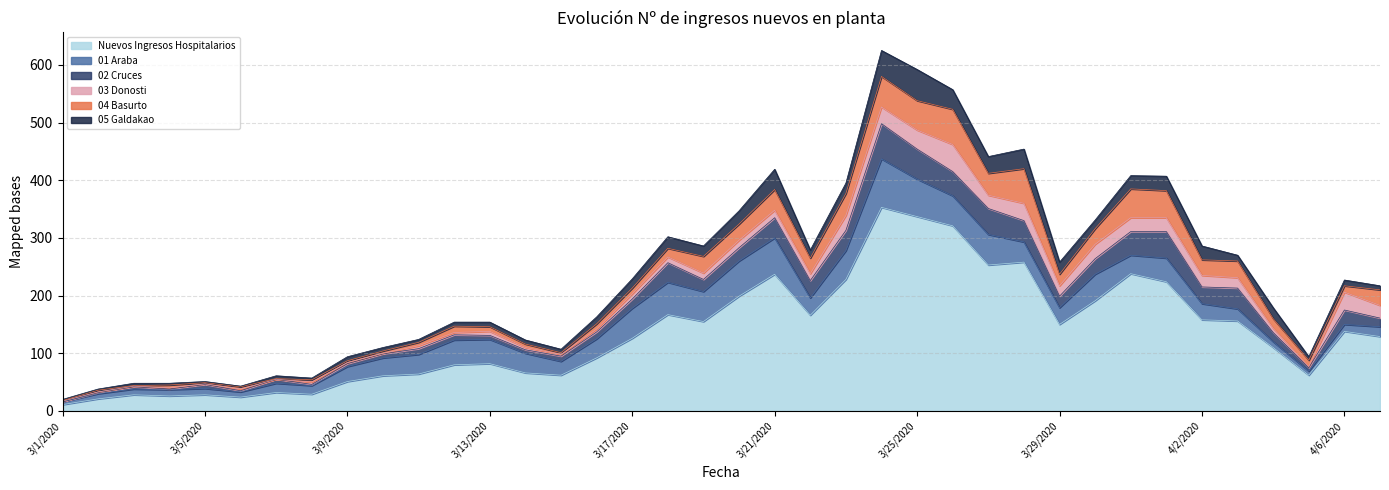

True or false: 03 Donosti and Nuevos Ingresos Hospitalarios intersect in this chart.

False